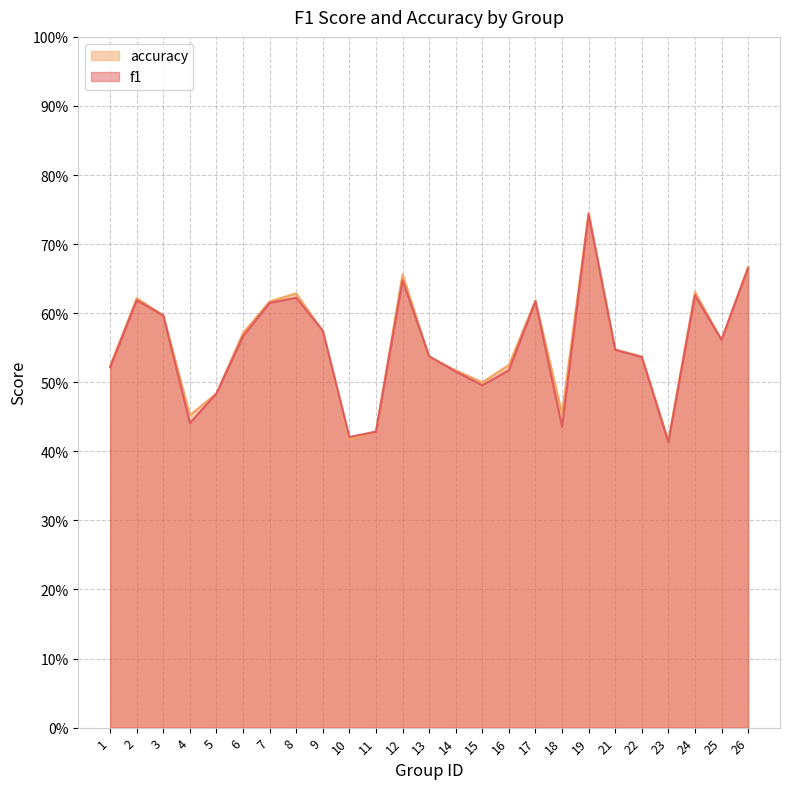

Is the value of f1 at 3 greater than the value of accuracy at 2?

No